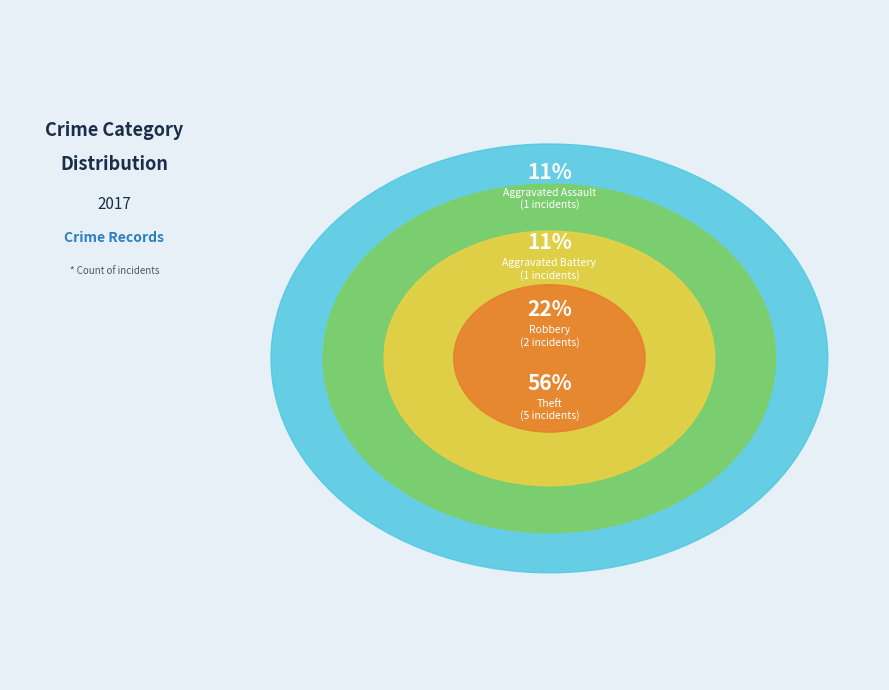

True or false: Robbery accounts for 31% of the total.

False